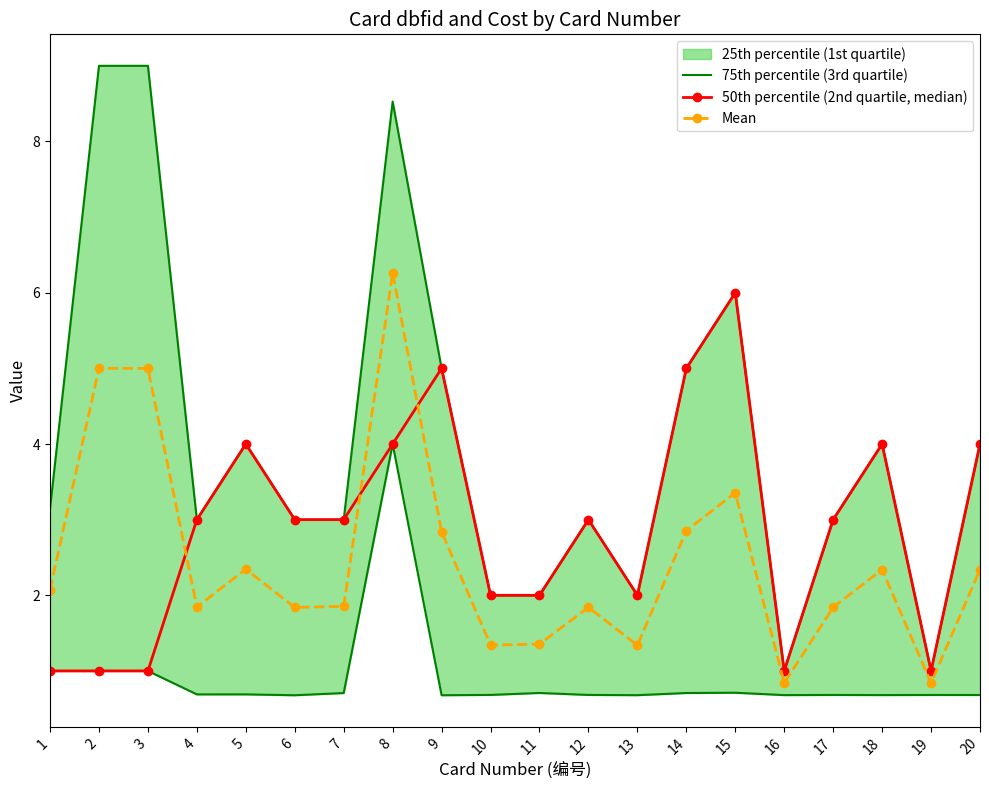

True or false: Mean has a value of 1.8 at 6.

True